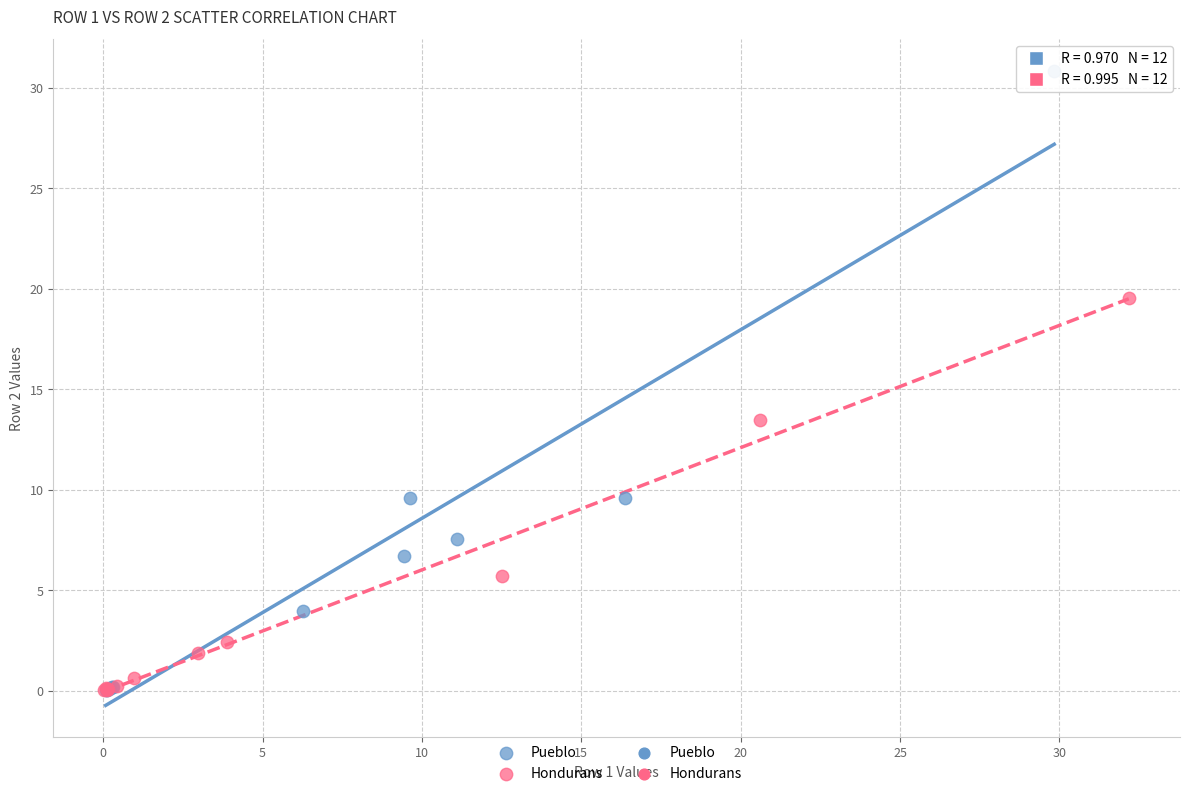

Which series contains the highest Y value?

Pueblo